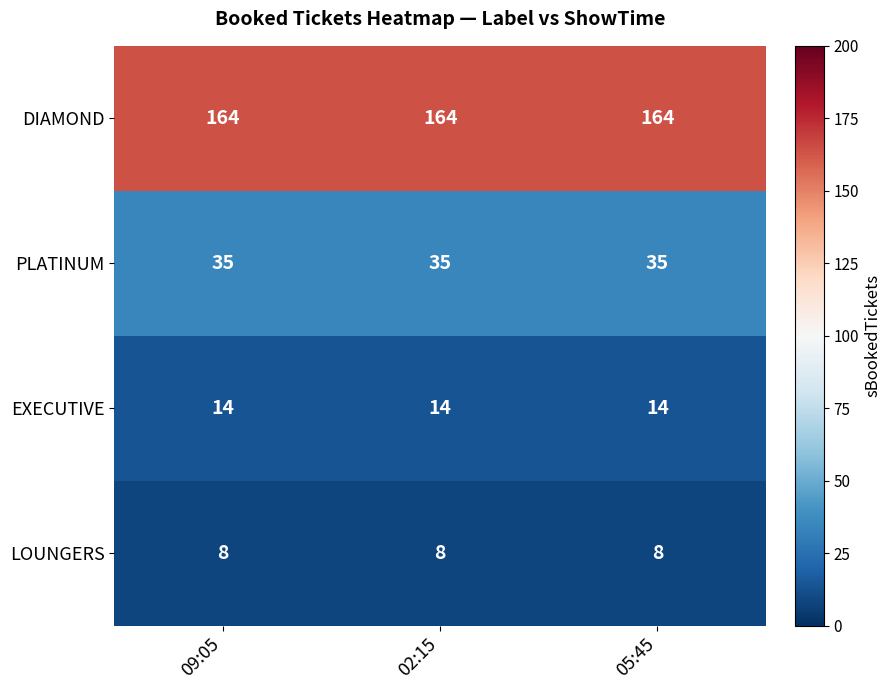

Rank the series by their maximum value, from highest to lowest.

DIAMOND, PLATINUM, EXECUTIVE, LOUNGERS